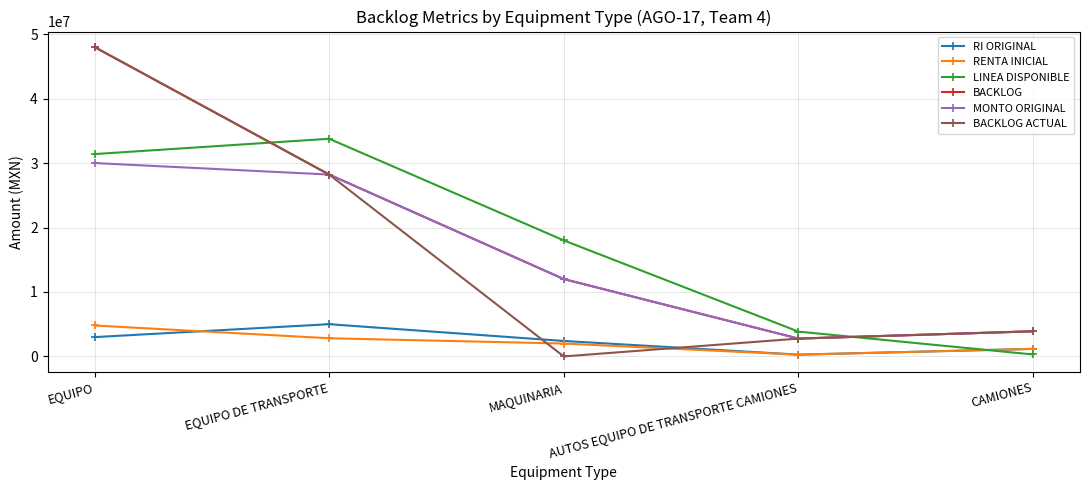

Where does the BACKLOG series first go above 12000000?

EQUIPO